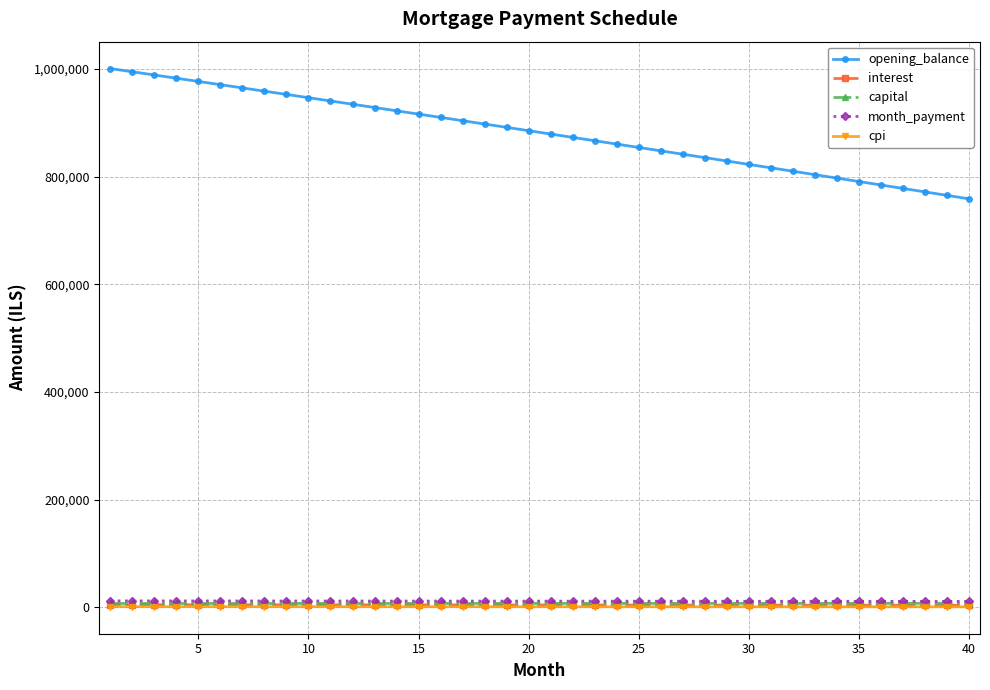

What is the value of the opening_balance point at the 40th from the left?

758909.4